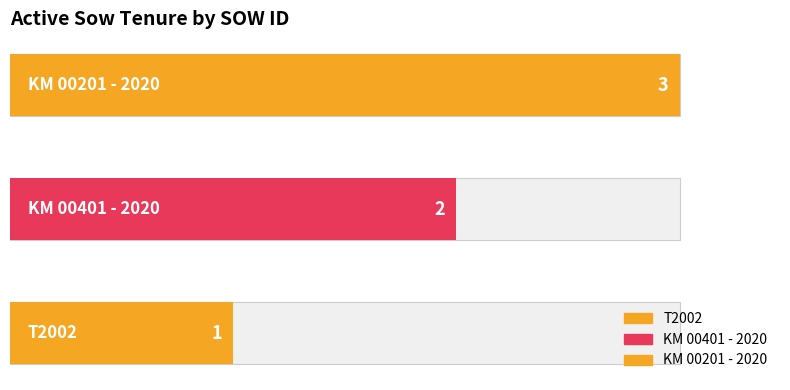

Read the value at KM 00401 - 2020.

2